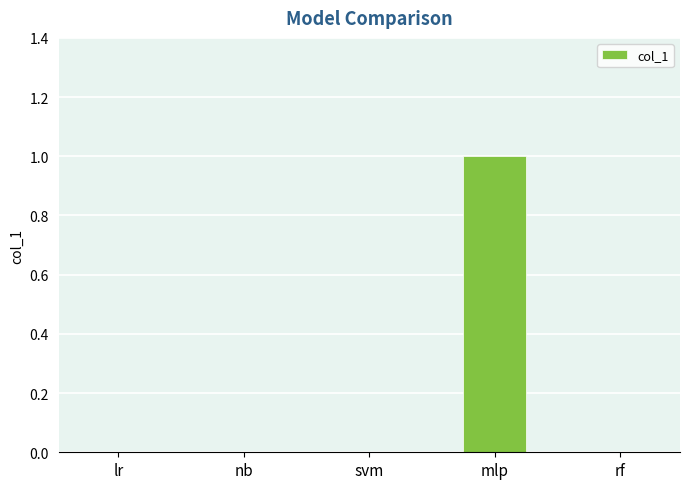

At which category does the chart reach its peak across all series?

mlp